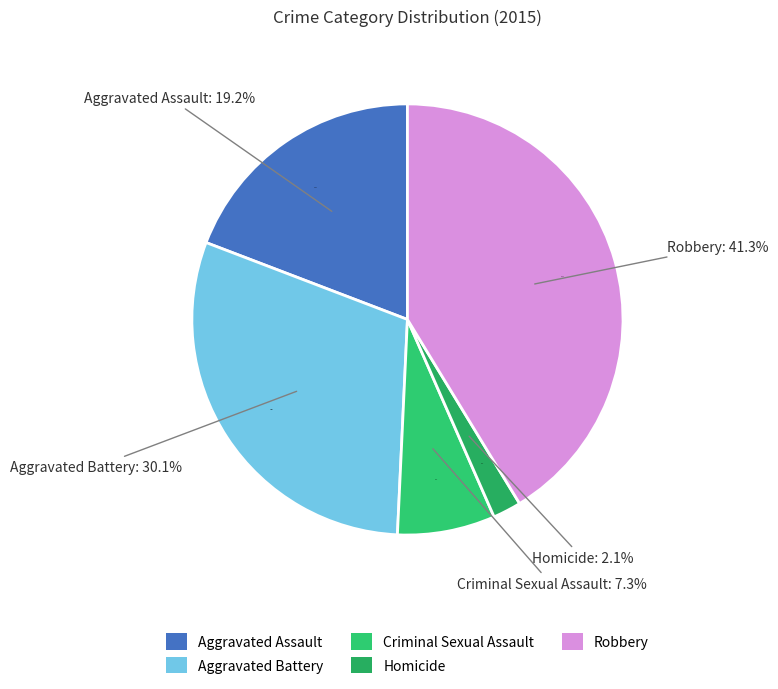

To the nearest percent, what is the combined percentage of Homicide and Robbery?

43%